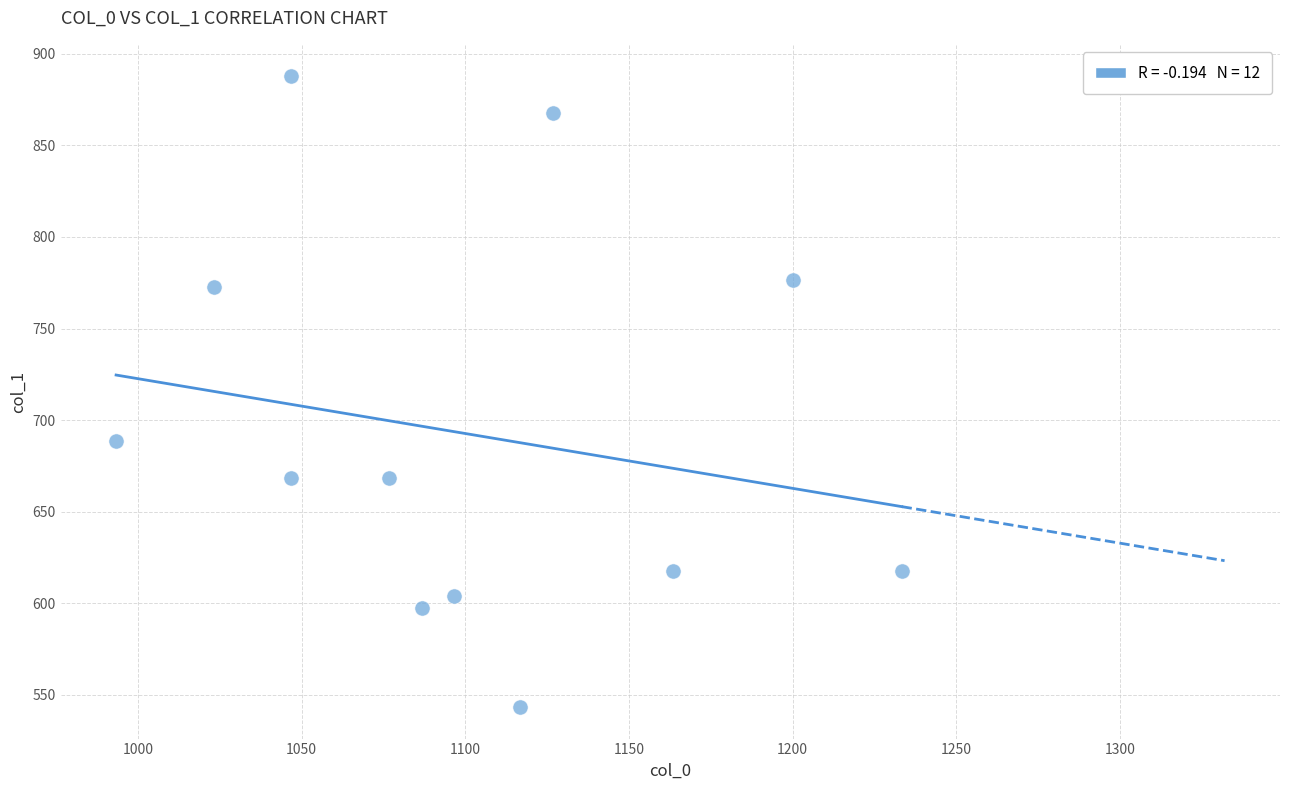

What is the average Y value?

692.4